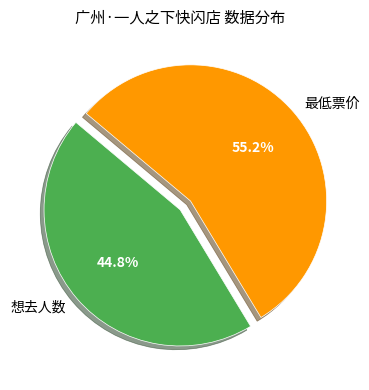

Which category has the biggest portion of the pie?

最低票价